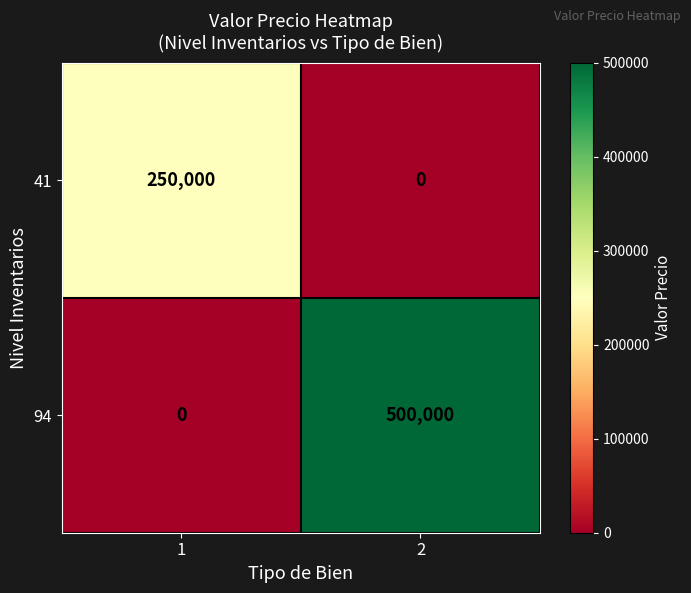

How many series are shown in this chart?

2